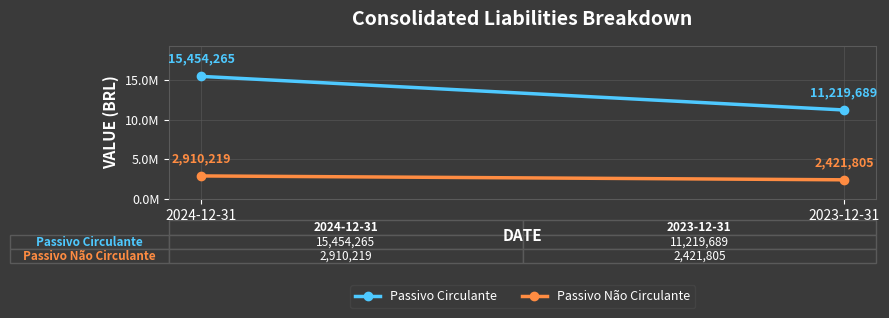

Which series has the largest total across all categories?

Passivo Circulante